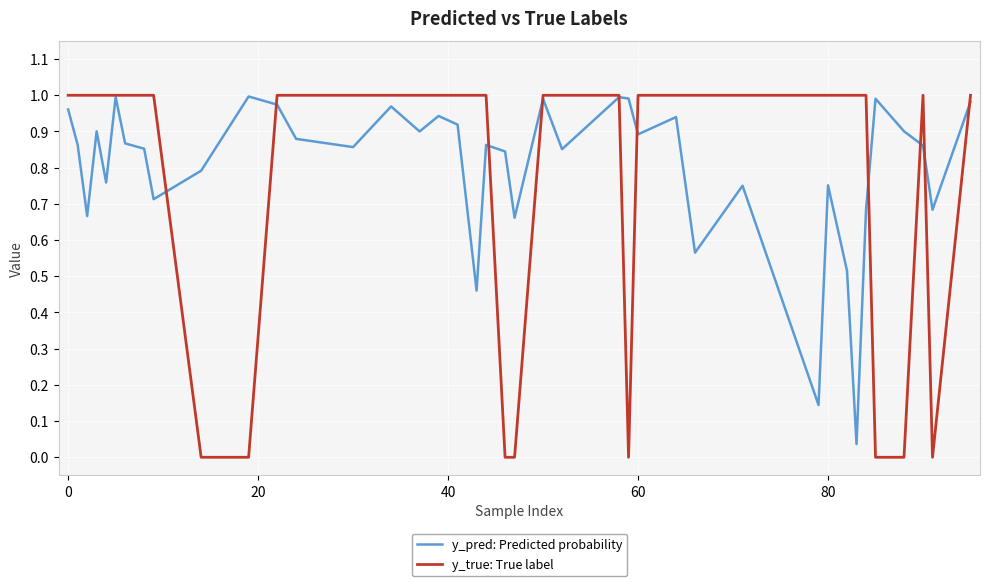

Which series has the largest range (max minus min)?

y_true: True label